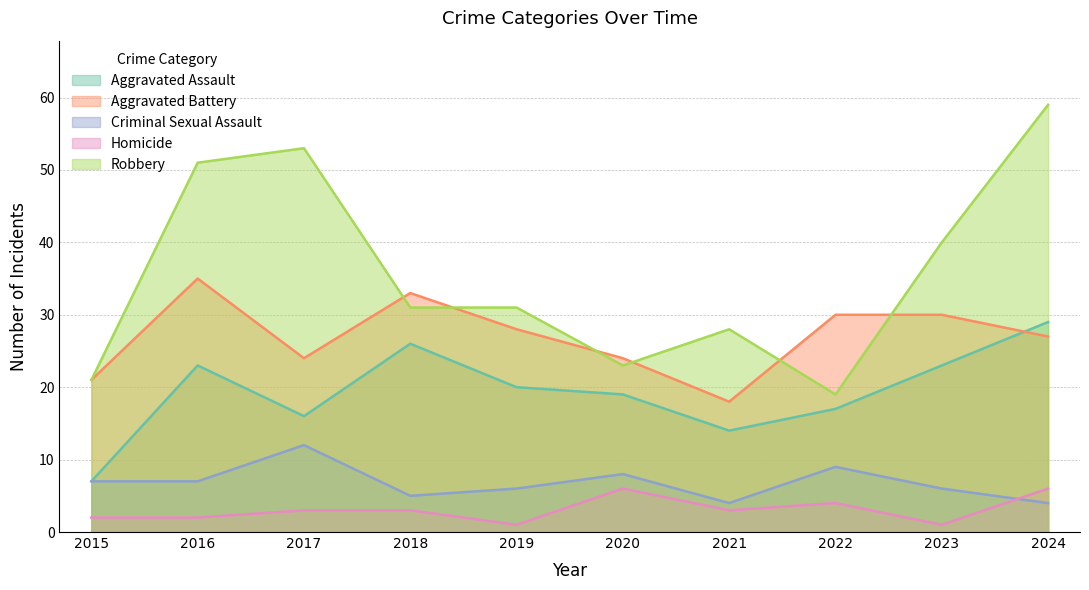

What is the maximum value for Criminal Sexual Assault?

12